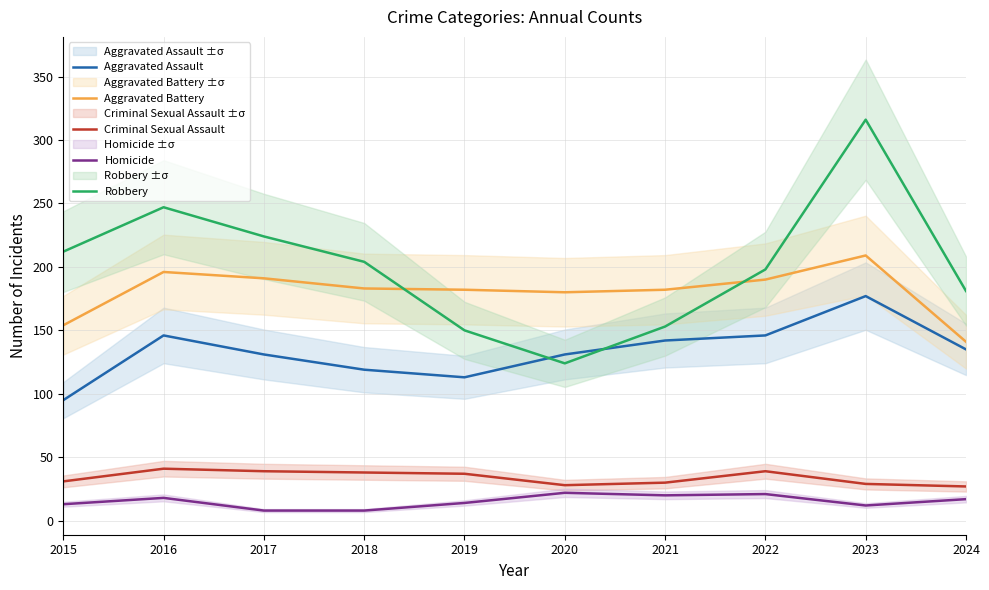

True or false: Homicide and Aggravated Battery intersect in this chart.

False